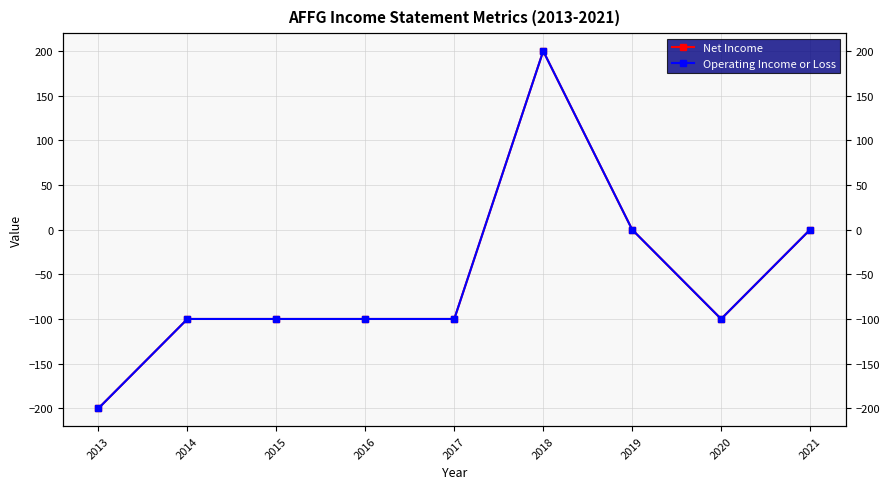

Is this an area chart (filled region under the line)?

No